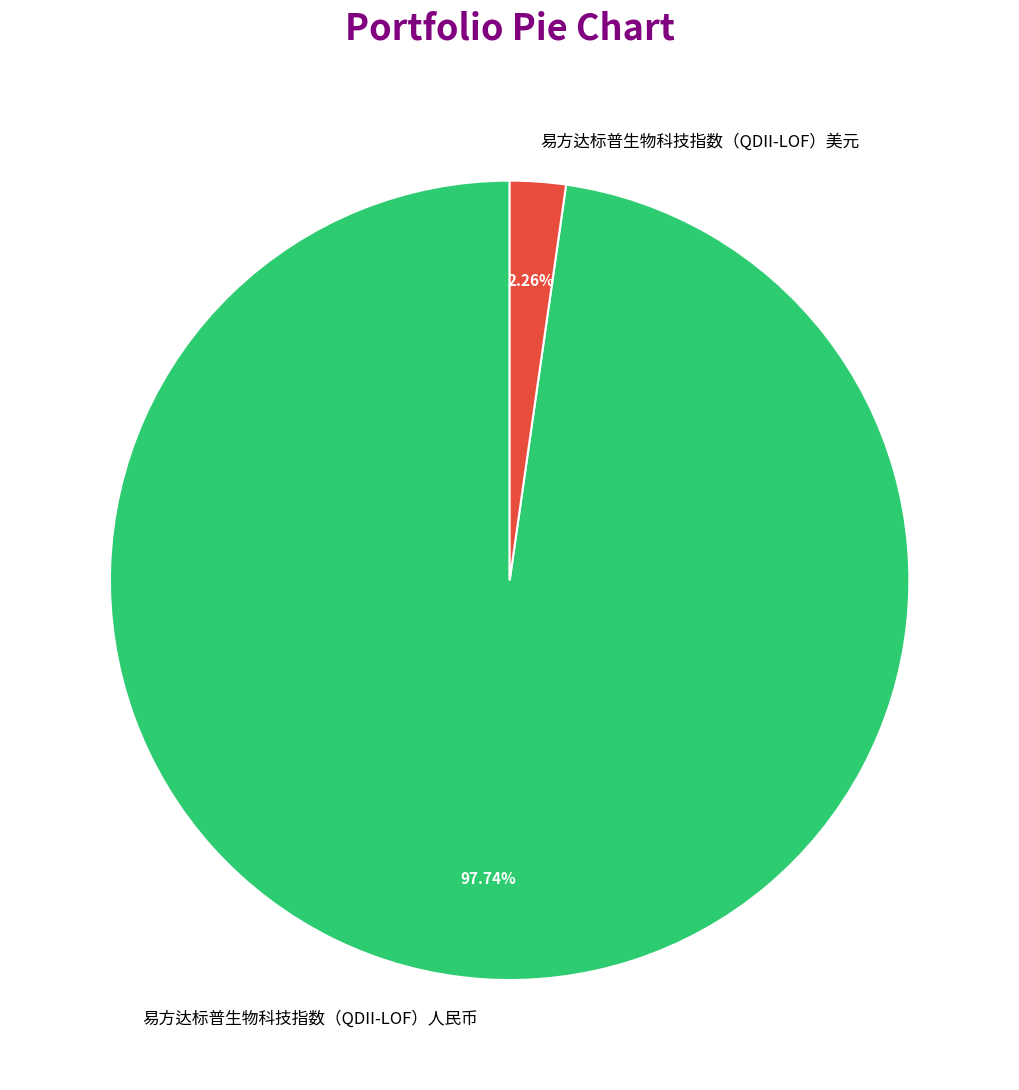

To the nearest percent, what percentage of the pie is 易方达标普生物科技指数（QDII-LOF）美元?

2%